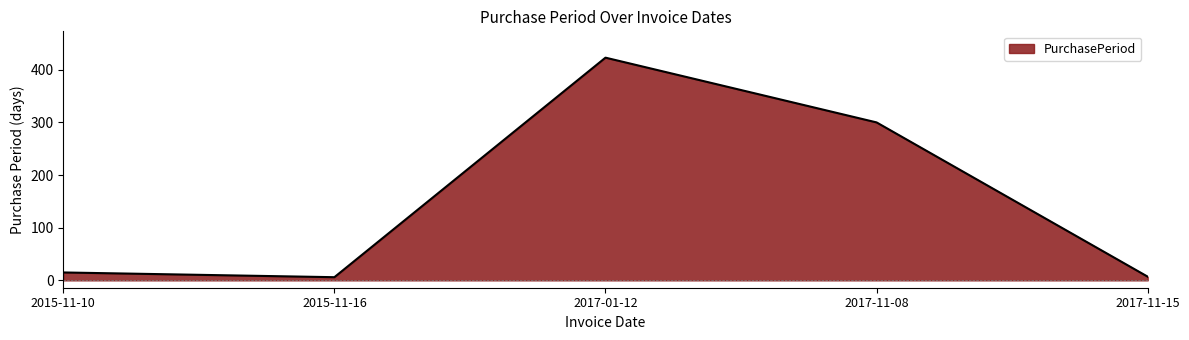

How many values are below 15?

2